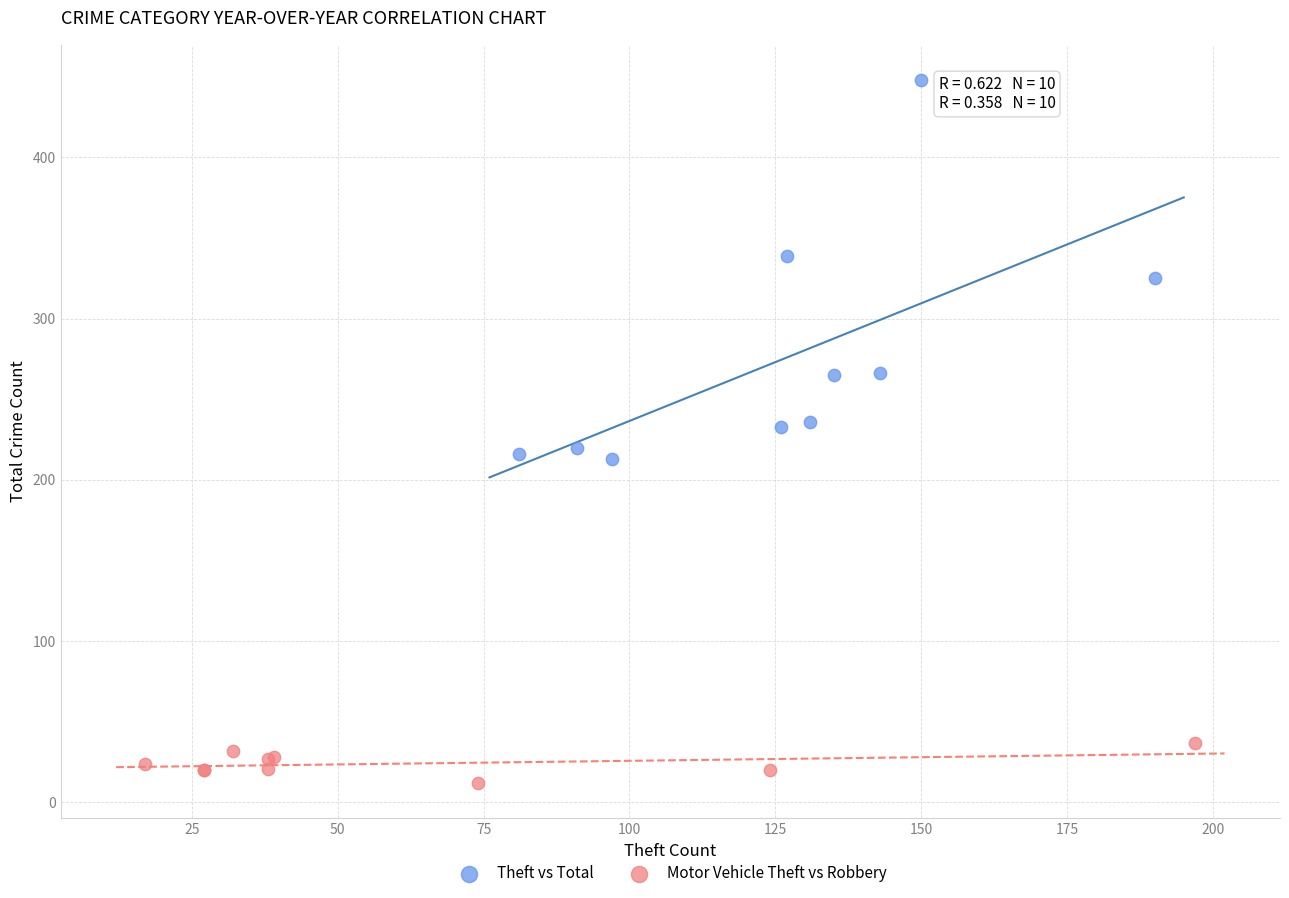

Which series contains the highest Y value?

Theft vs Total